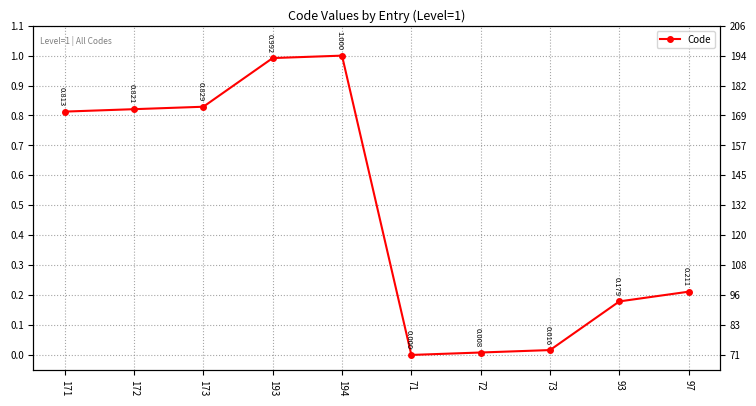

Rank the categories by value from highest to lowest.

194, 193, 173, 172, 171, 97, 93, 73, 72, 71